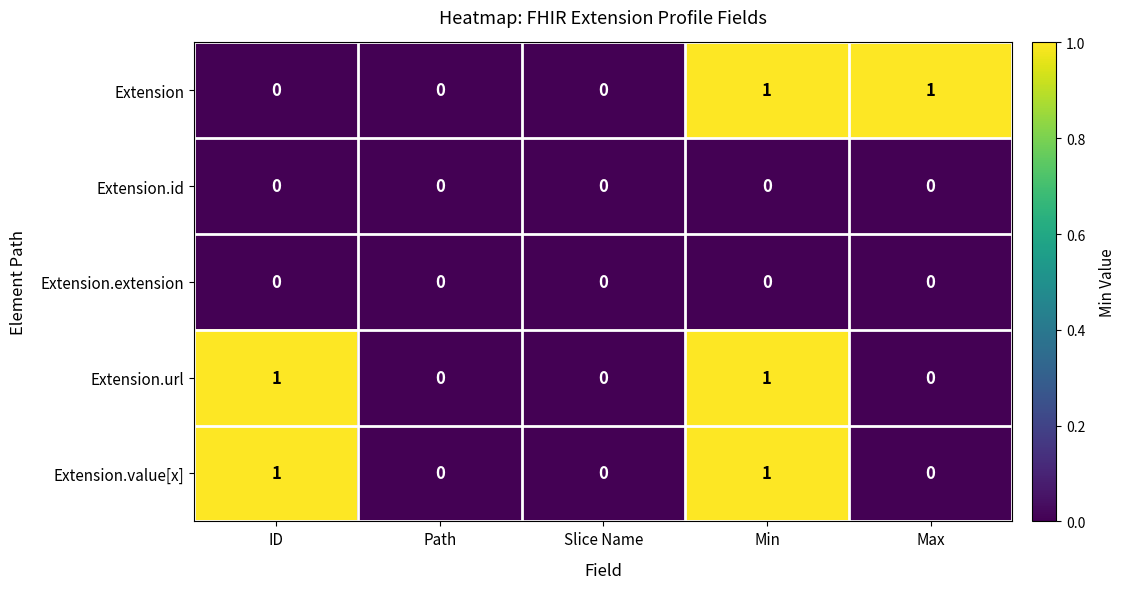

Which series changed the most between Path and Max?

Extension